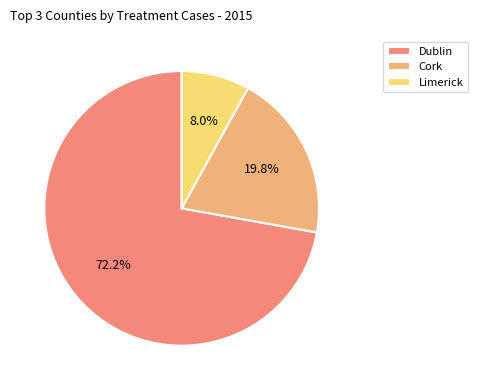

What is the smallest slice in the pie chart?

Limerick